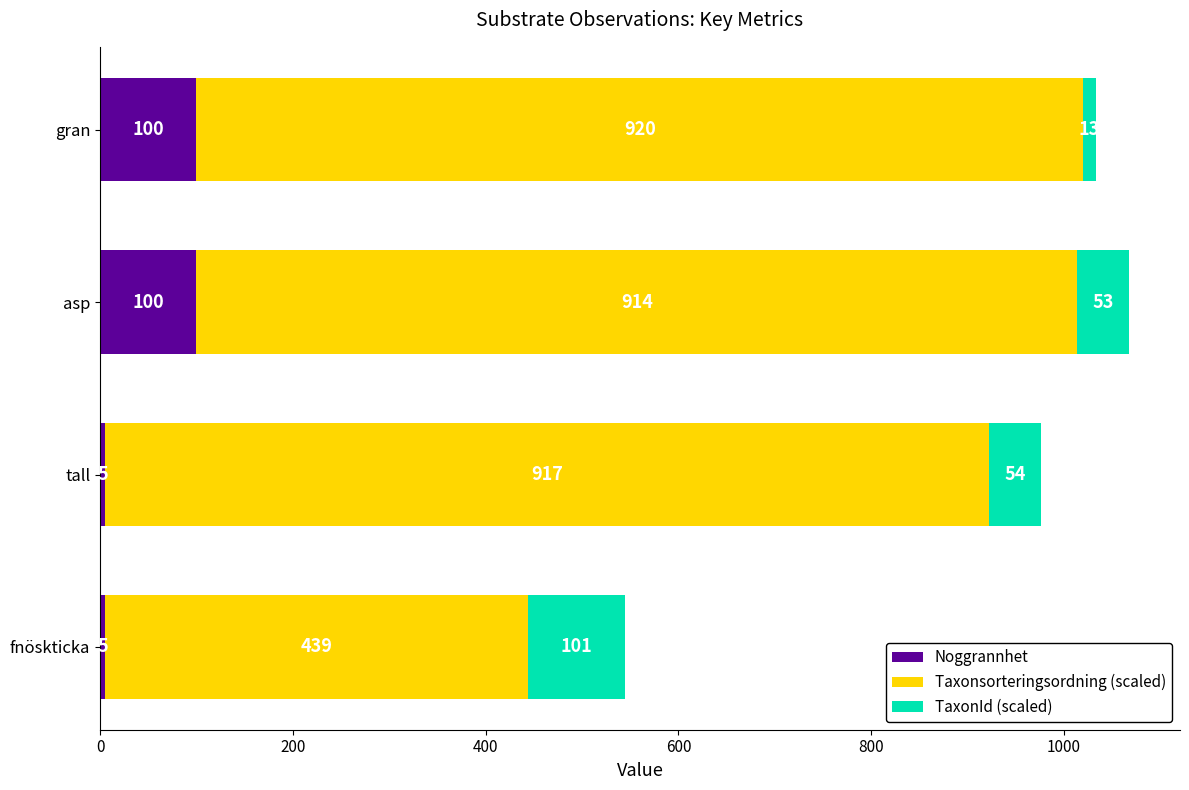

What is the difference between the Noggrannhet values at fnöskticka and gran?

95